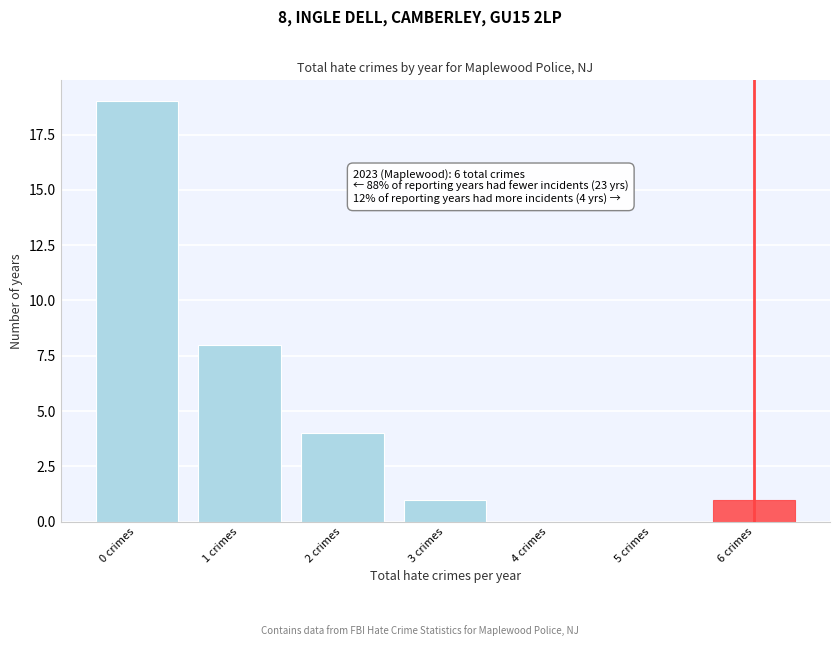

Reading right to left, what are all the values shown in this chart?

6 crimes=1	5 crimes=0	4 crimes=0	3 crimes=1	2 crimes=4	1 crimes=8	0 crimes=19